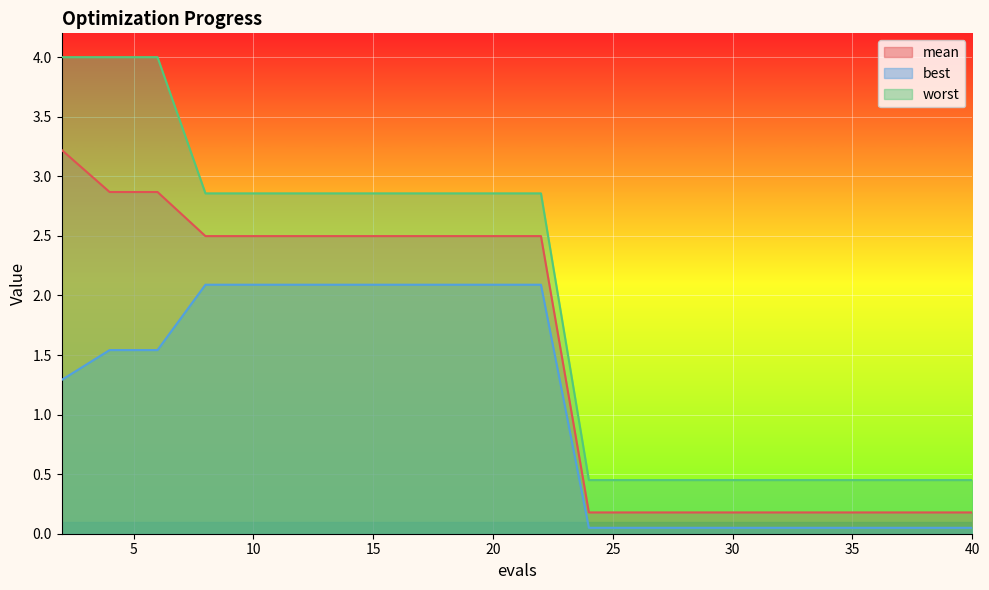

True or false: best and mean cross at least once.

False